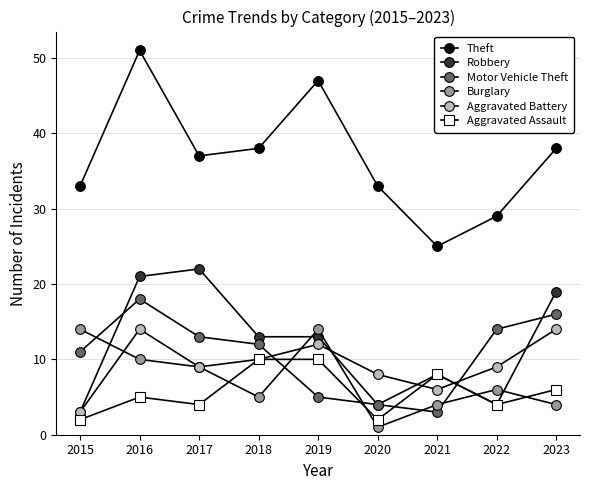

In Aggravated Battery, how many points are higher than both neighbors (excluding endpoints)?

2